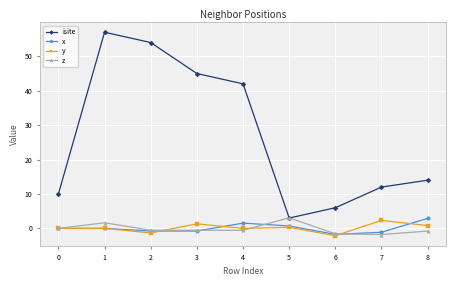

What is the total value across all series at 2?

51.4